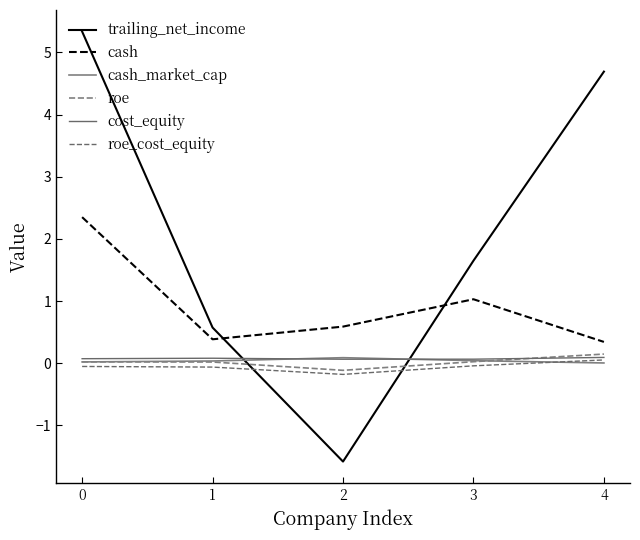

What is the sum of all roe values?

0.1